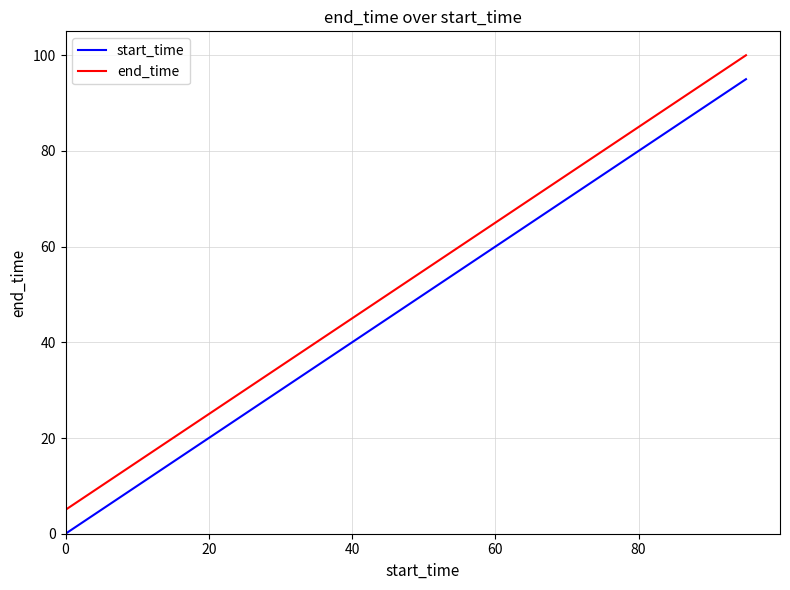

What is the difference between the maximum and minimum values in the start_time series?

95